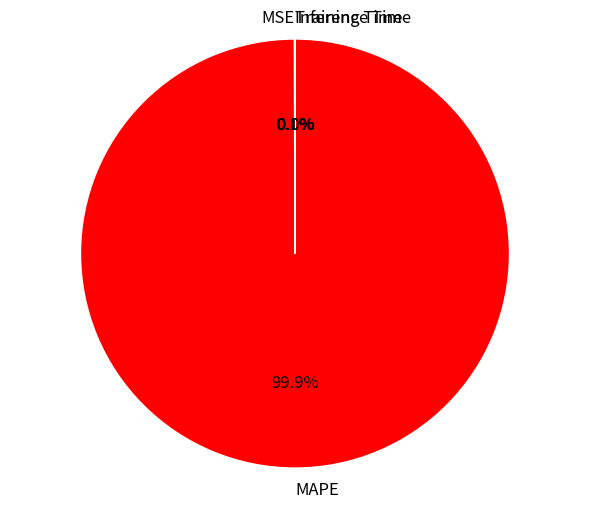

Which category has the biggest portion of the pie?

MAPE